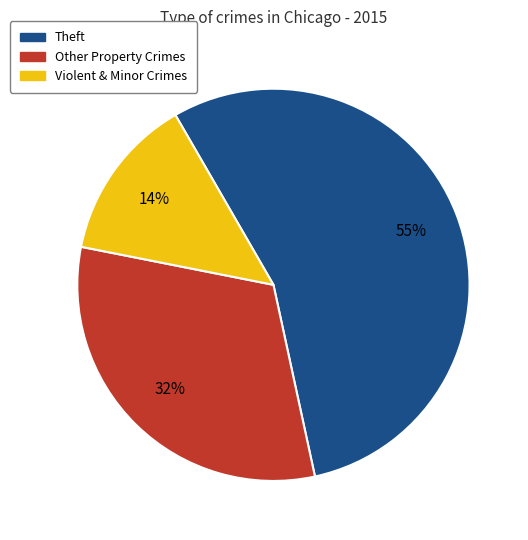

Is there any slice that represents more than half of the pie?

Yes